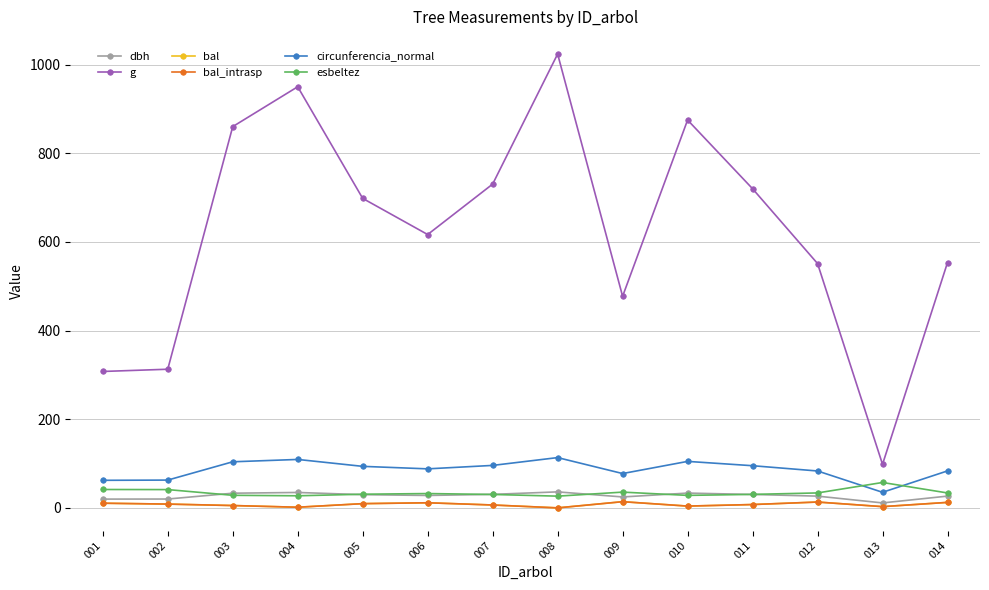

At which label is esbeltez closest to 41?

002